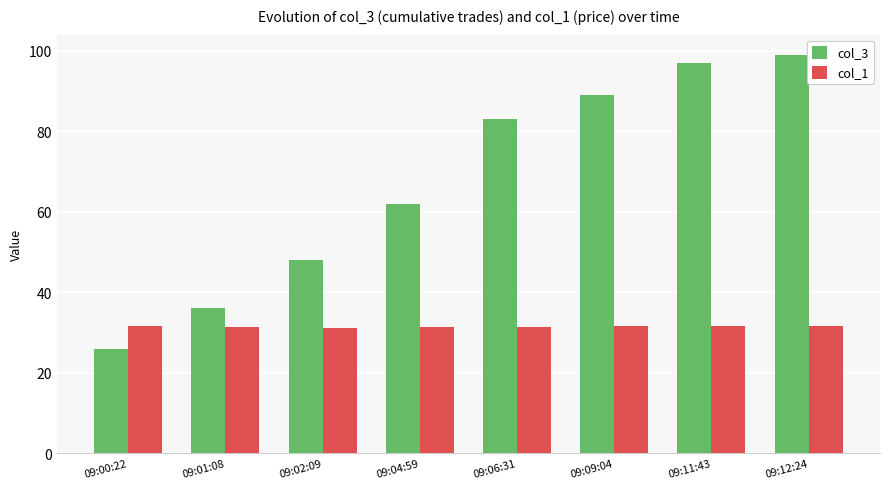

What is the difference between the col_3 values at 09:04:59 and 09:00:22?

36.0